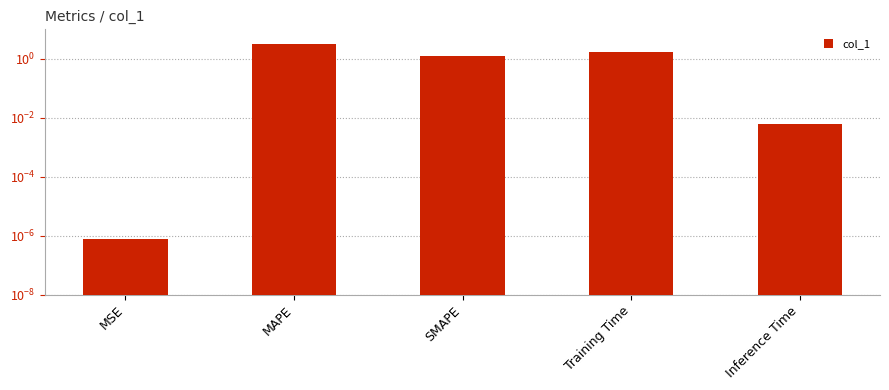

Which label corresponds to the smallest value in the chart?

MSE